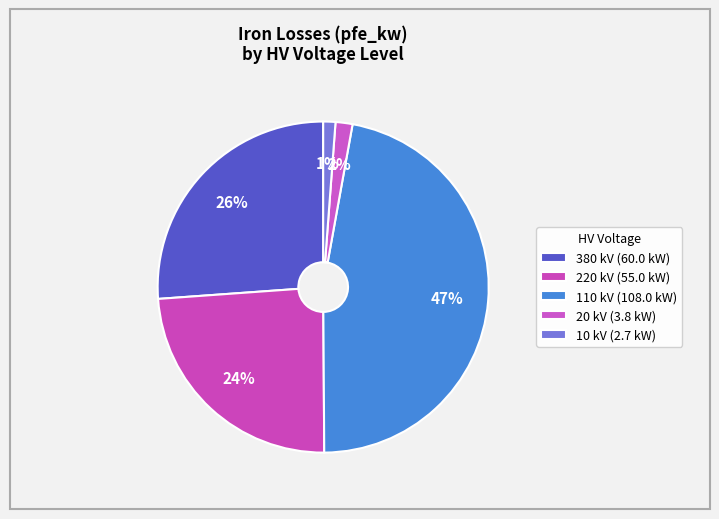

How many slices are in this pie chart?

5